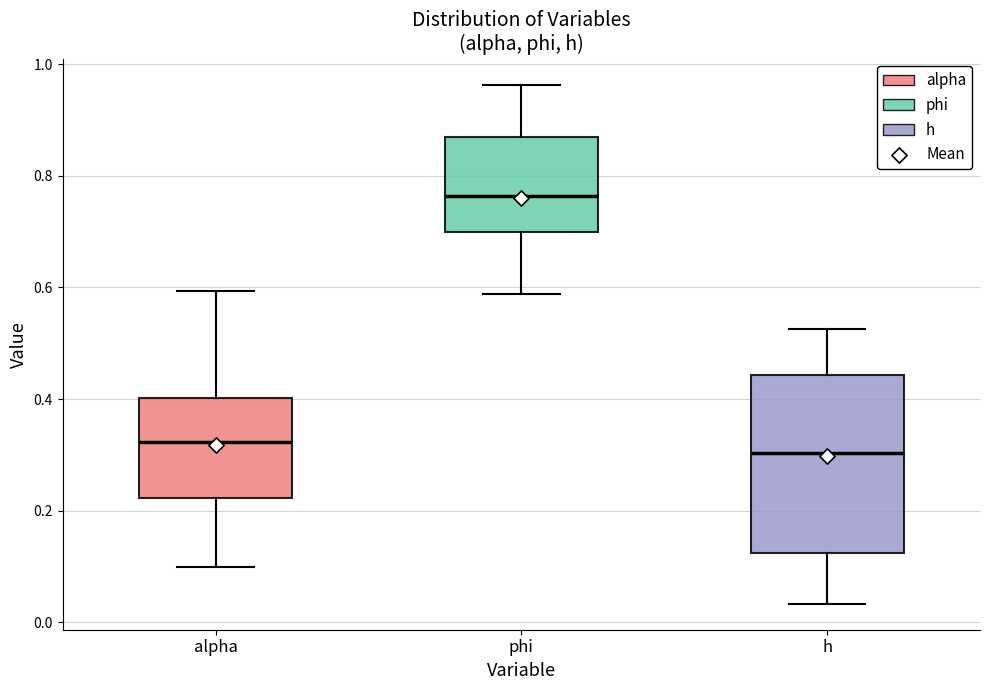

Where is the upper edge of the box for phi on the y-axis? The values are not printed on the chart, so give them approximately, as read against the axis.

0.86